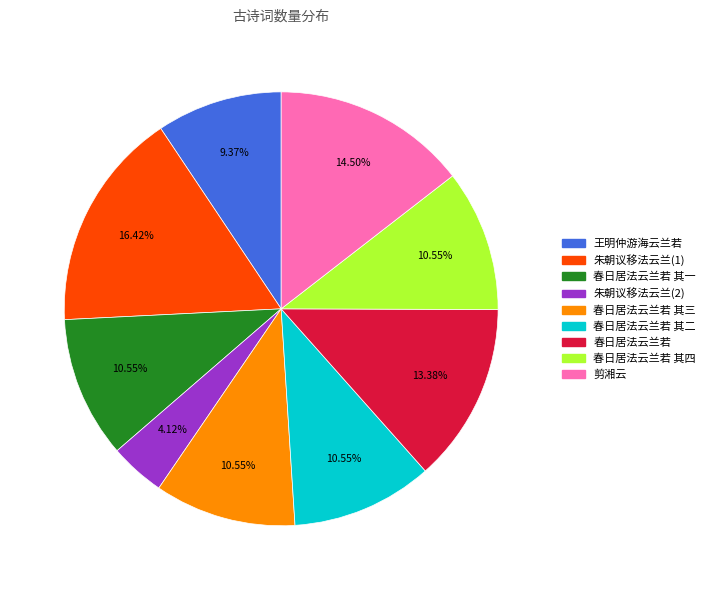

Is there a majority slice in this chart?

No